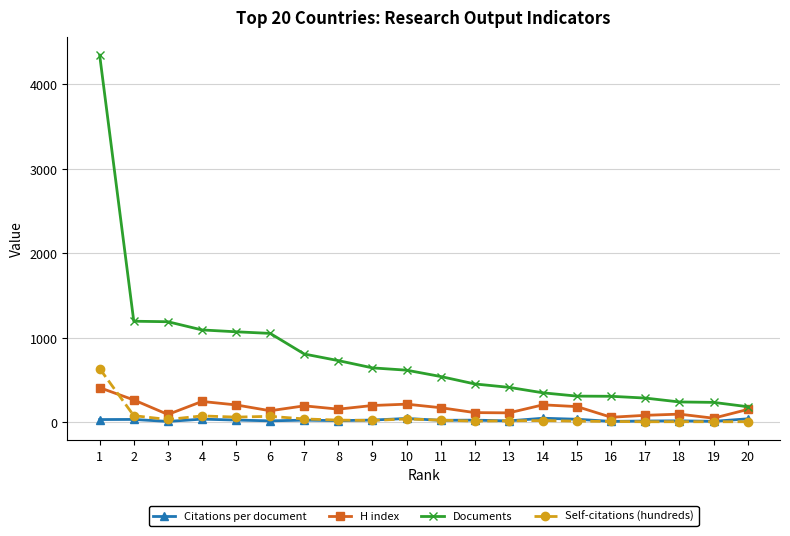

Between 5 and 10, which series saw the biggest shift?

Documents